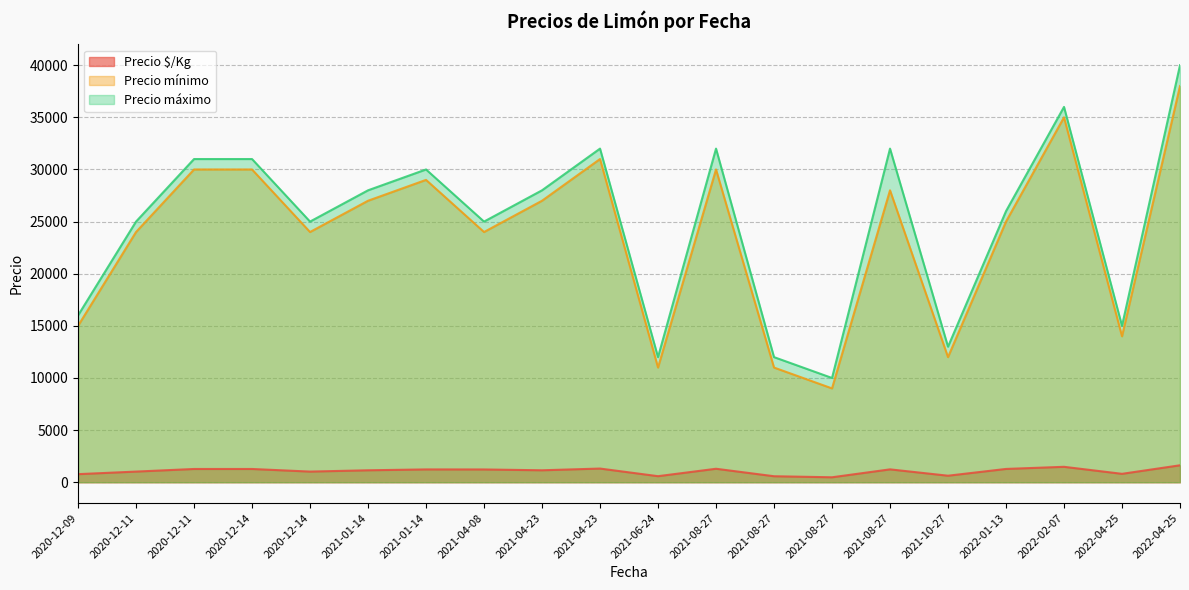

Rank the series at 2021-04-23 from lowest to highest value.

Precio $/Kg, Precio mínimo, Precio máximo